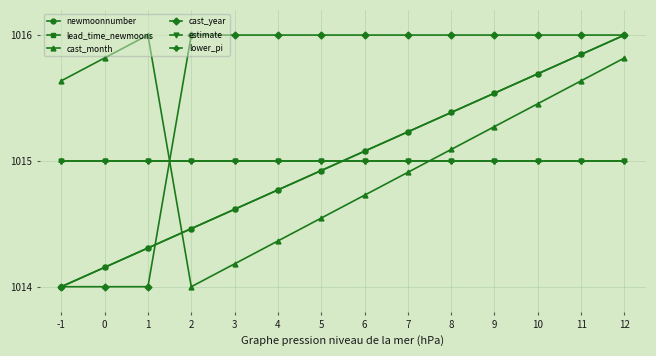

What is the average value of the lead_time_newmoons series?

1015.0